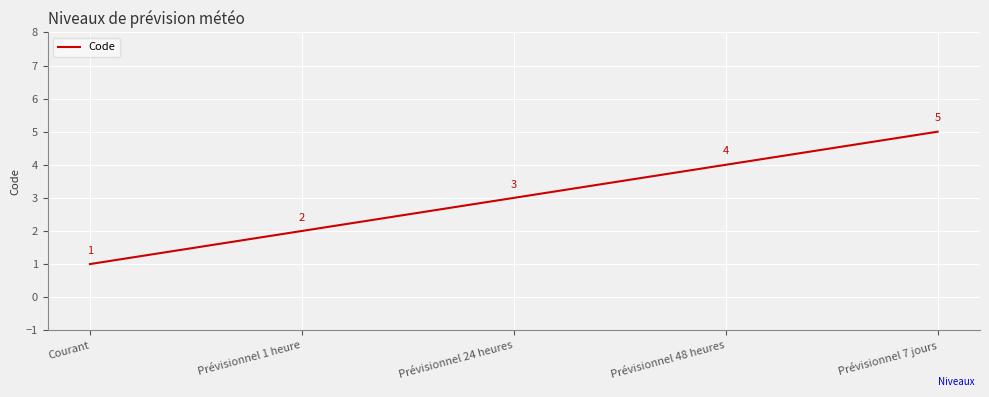

Reading left to right, what are all the values shown in this chart?

1	2	3	4	5